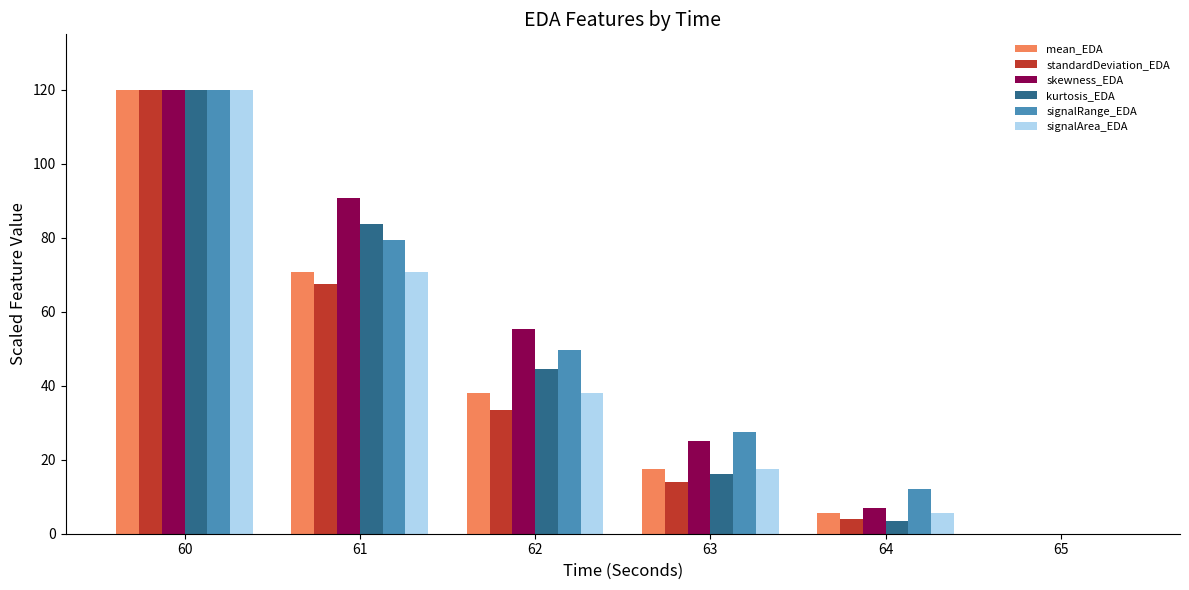

Between 60 and 62, which series saw the biggest shift?

standardDeviation_EDA